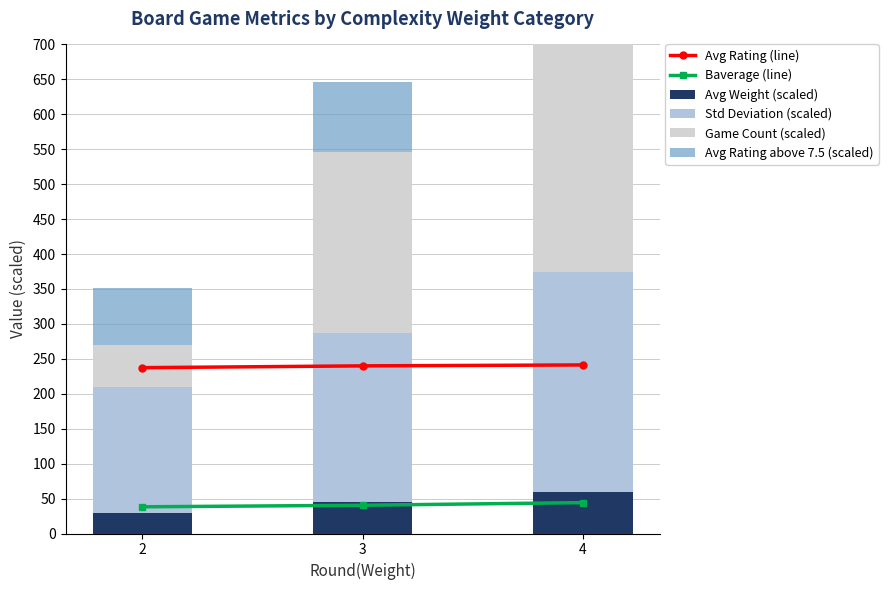

The Std Deviation (scaled) series shows 314.4 at 4. True or false?

True